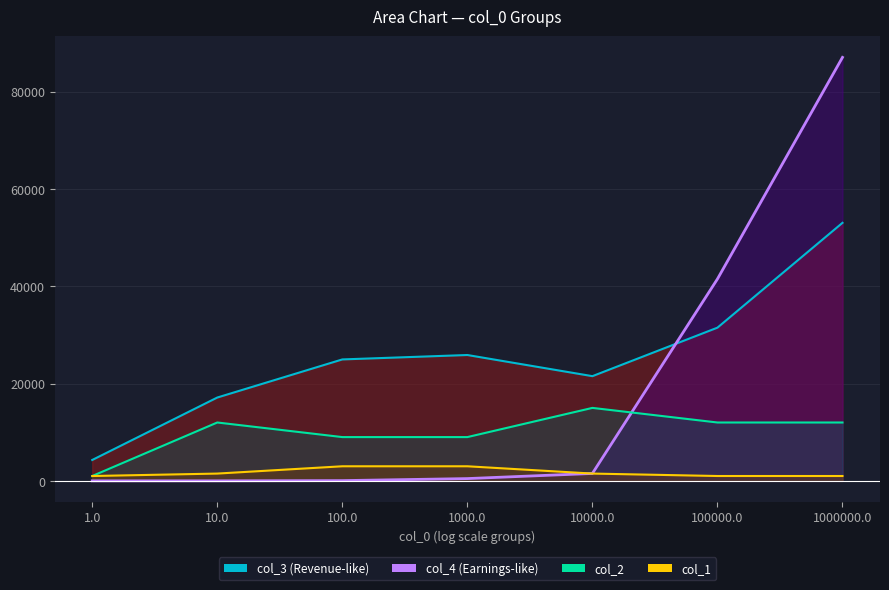

What is the approximate value of col_4 at 10.0?

7.3